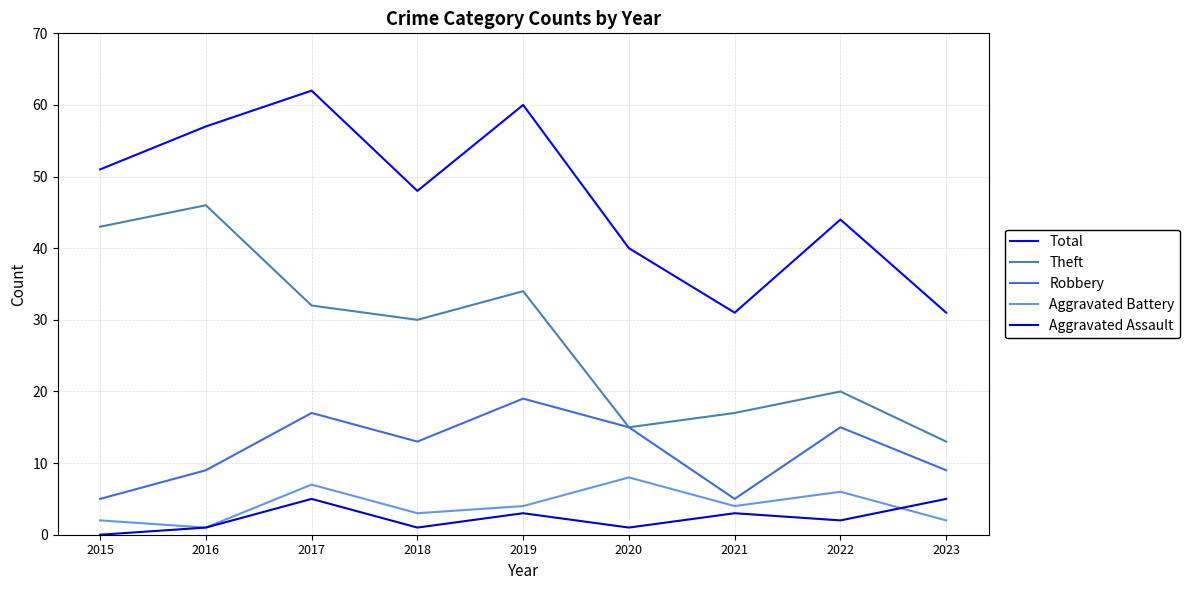

True or false: Theft and Aggravated Assault intersect in this chart.

False